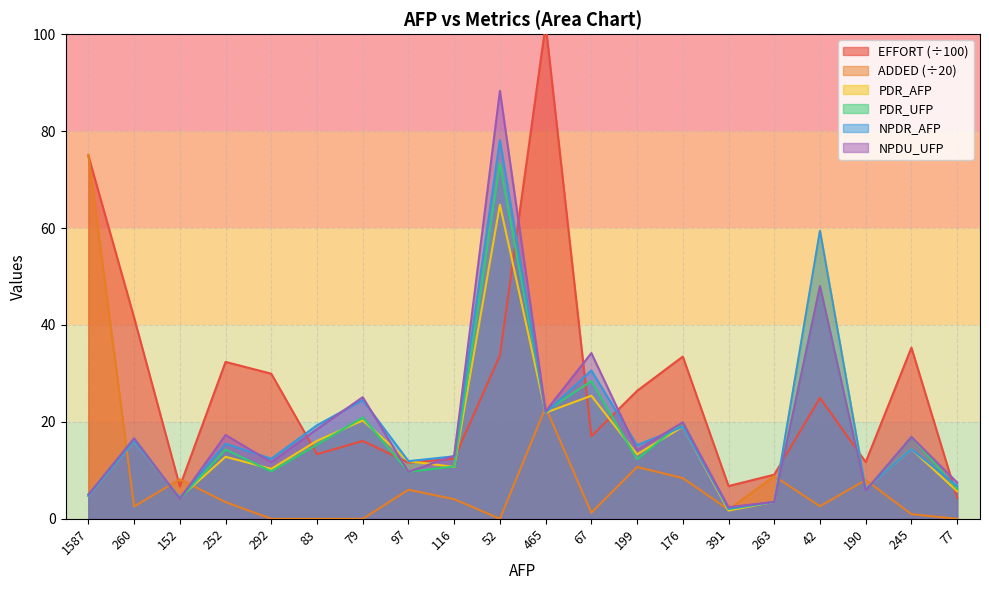

What is the sum of all NPDU_UFP values?

383.9